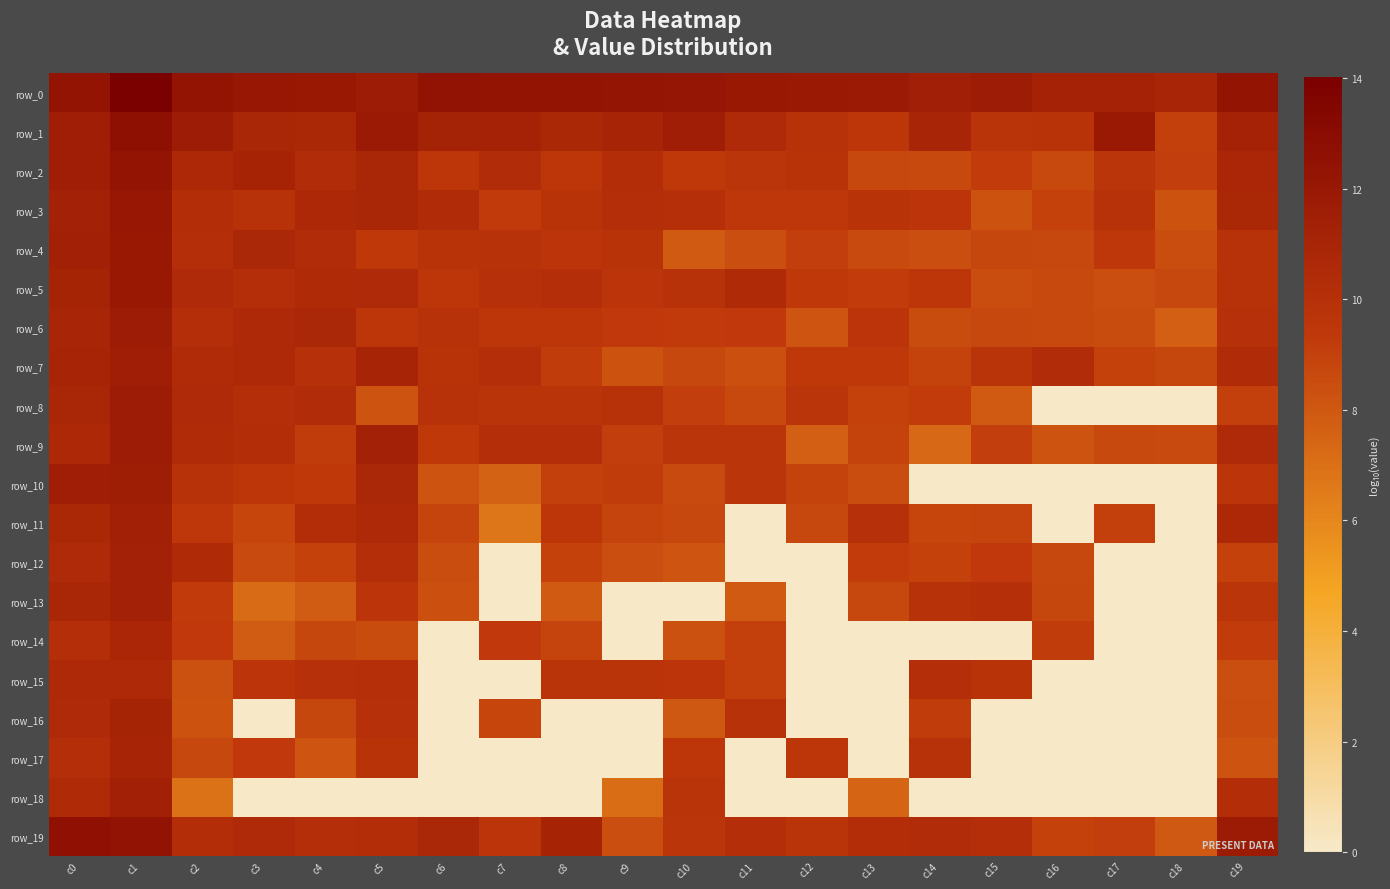

How many data points does each series have?

20